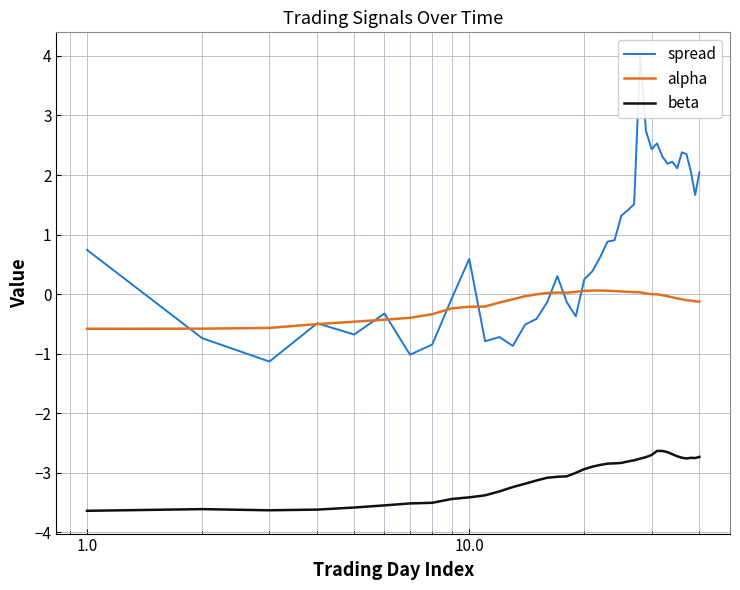

Which series has the largest range (max minus min)?

spread